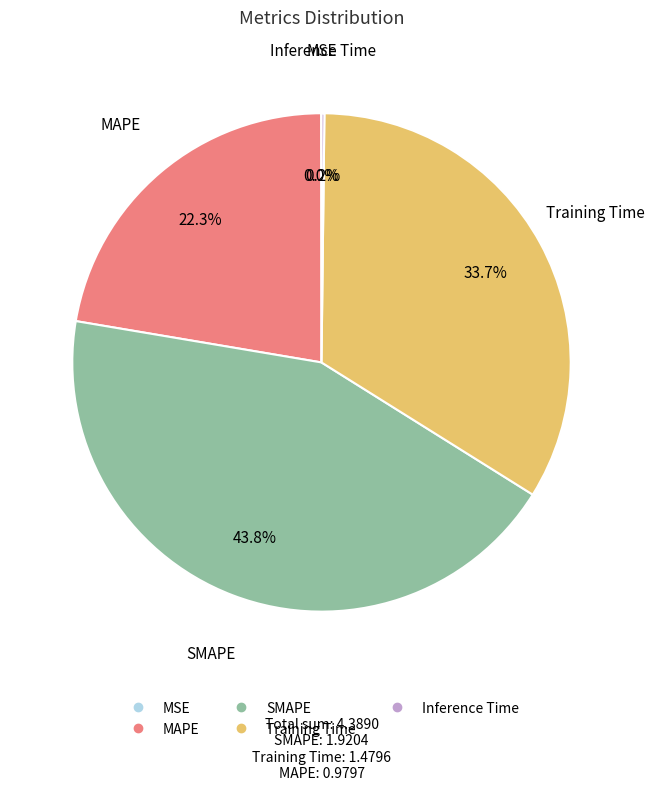

Does Training Time account for over 50% of the chart?

No